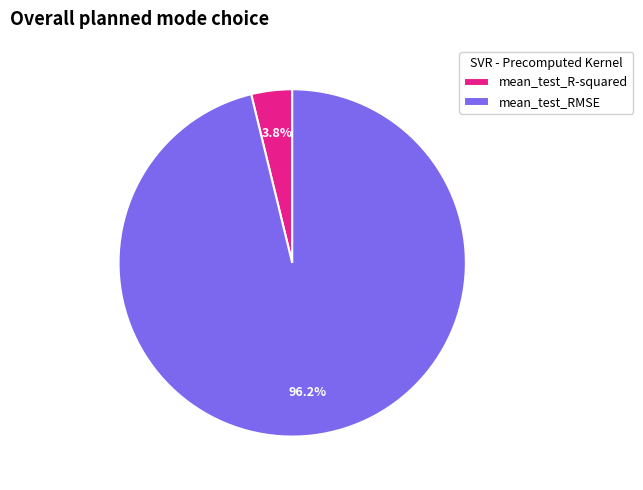

To the nearest percent, what percentage of the pie is mean_test_RMSE?

96%